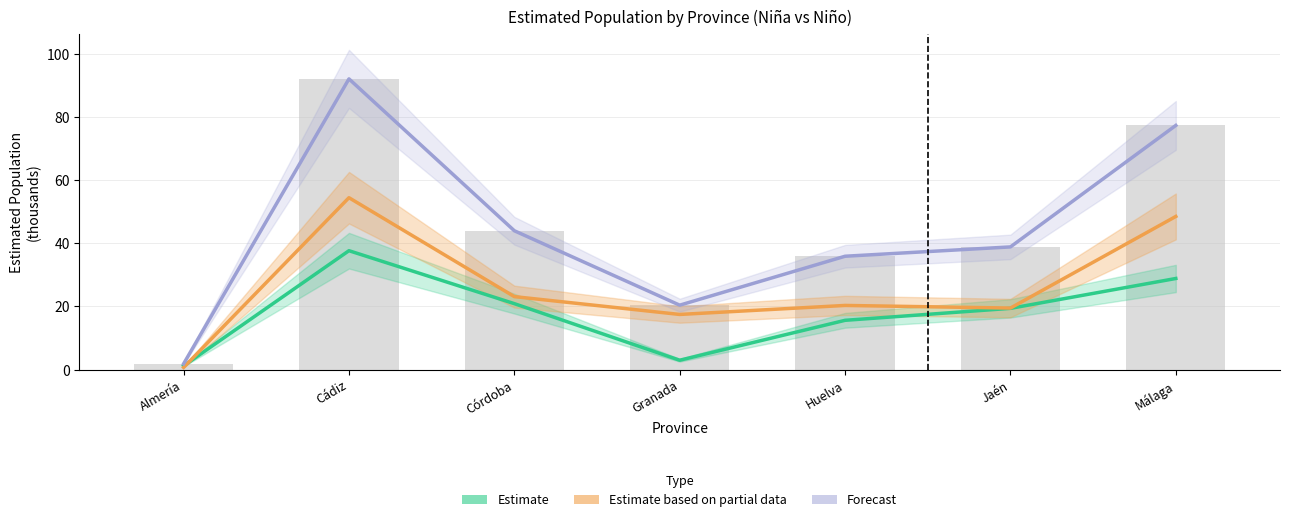

How many categories are shown in the chart?

7